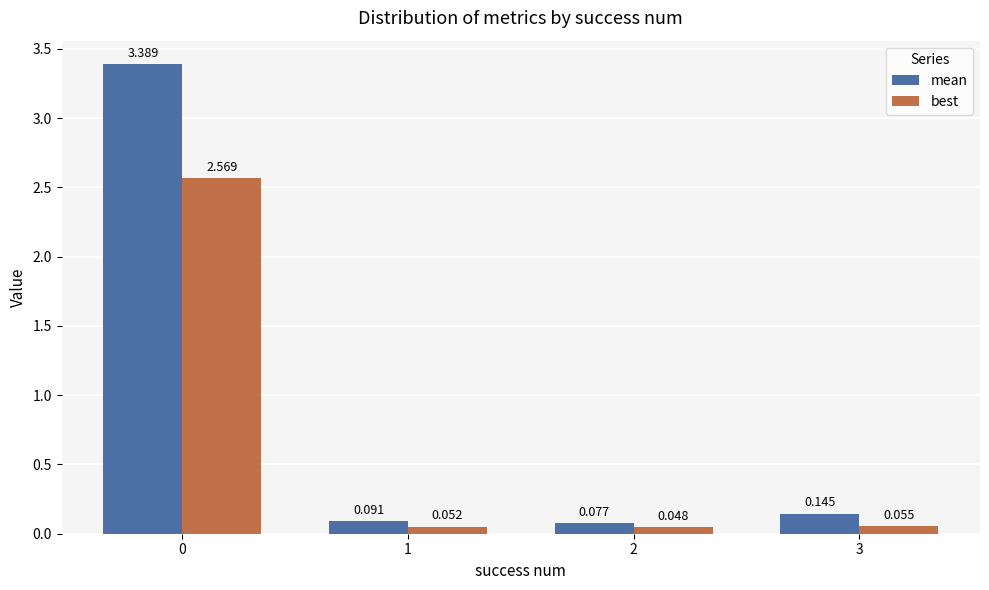

Between 0 and 3, which series saw the biggest shift?

mean